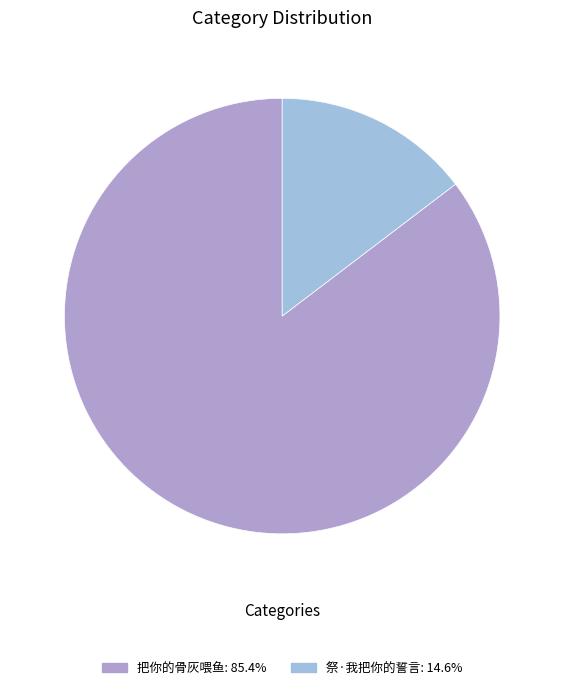

What is the majority slice?

把你的骨灰喂鱼